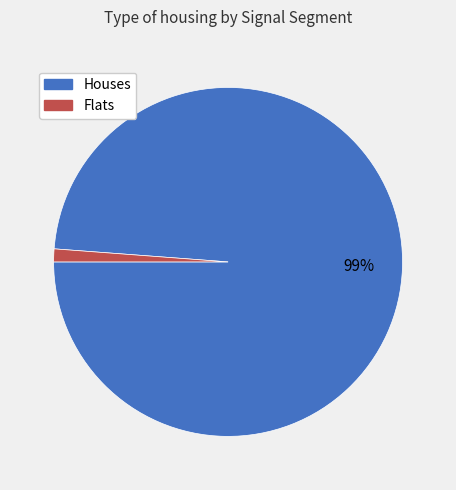

To the nearest percent, what is the difference between the largest and smallest slice percentages?

98%